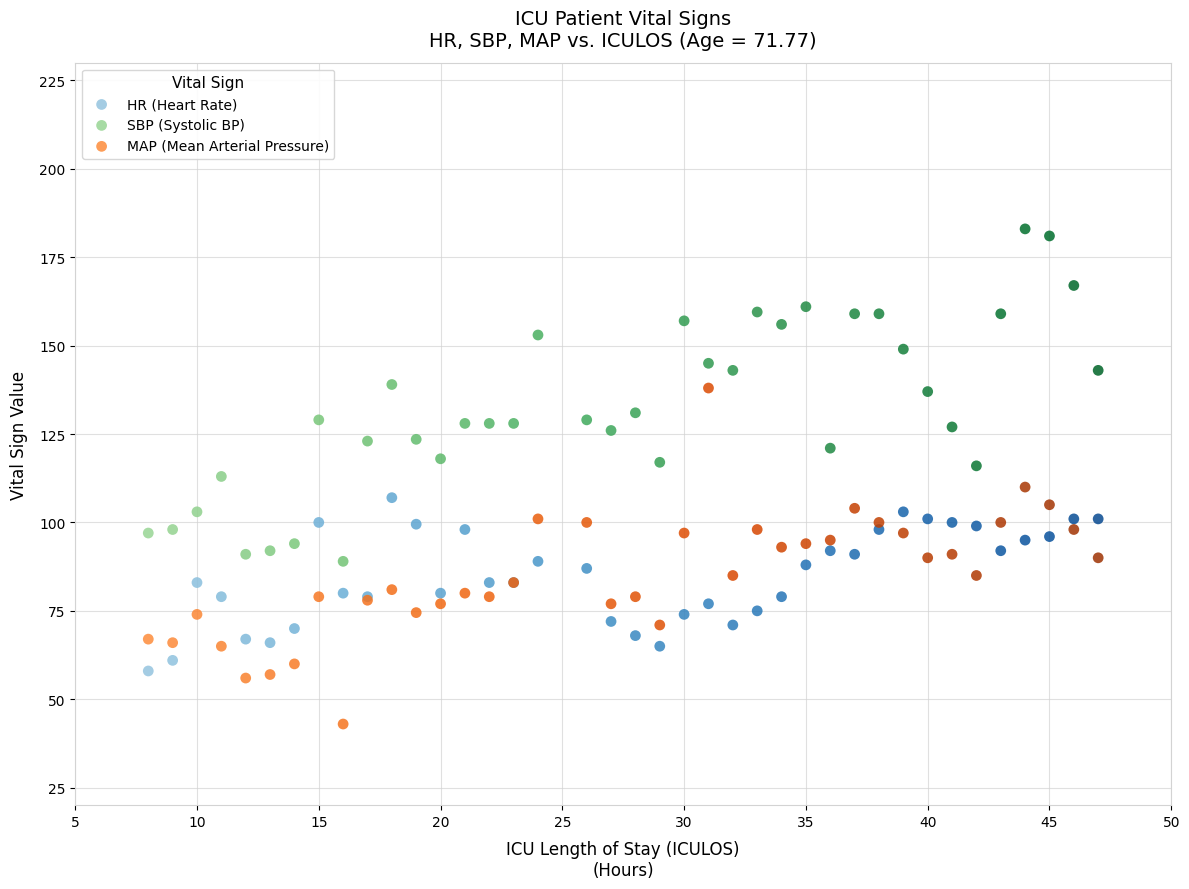

What is the X range (max minus min) for the scatter plot?

39.0